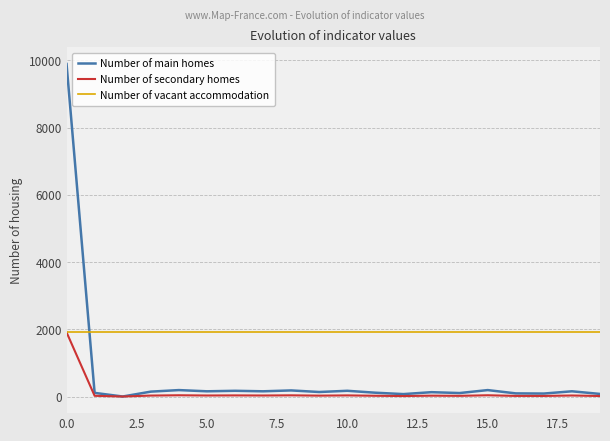

After their last crossing, which series has the higher values: Number of vacant accommodation or Number of main homes?

Number of vacant accommodation